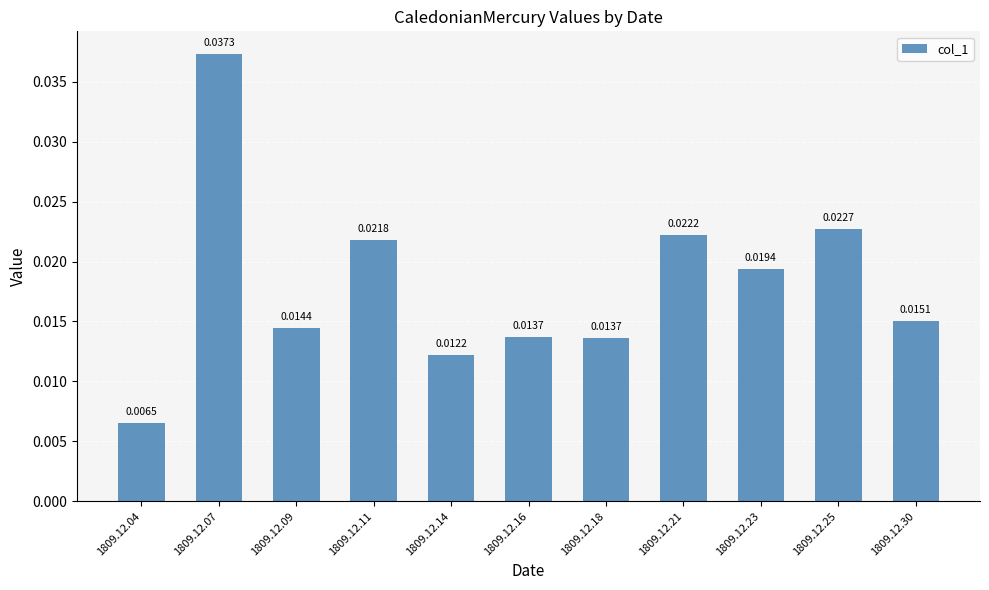

Does the chart contain stacked bars?

No